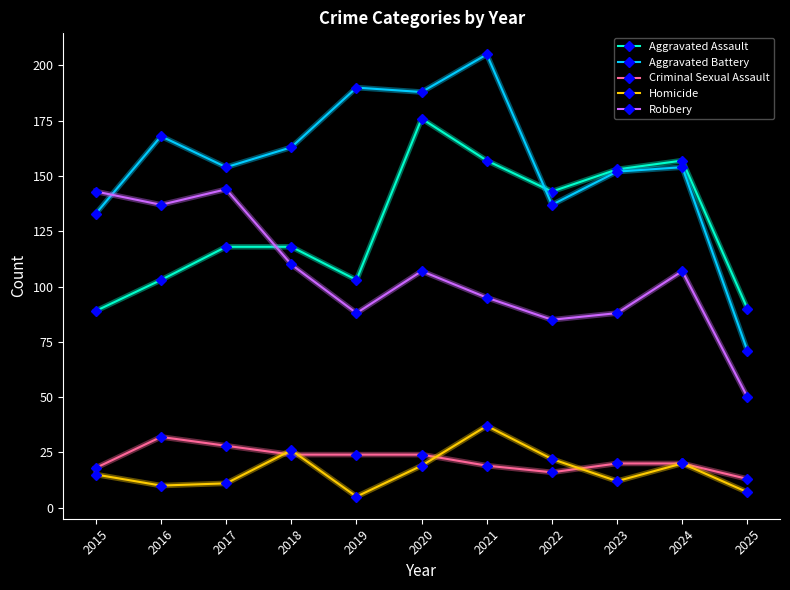

List the series in order of their peak value, highest first.

Aggravated Battery, Aggravated Assault, Robbery, Homicide, Criminal Sexual Assault